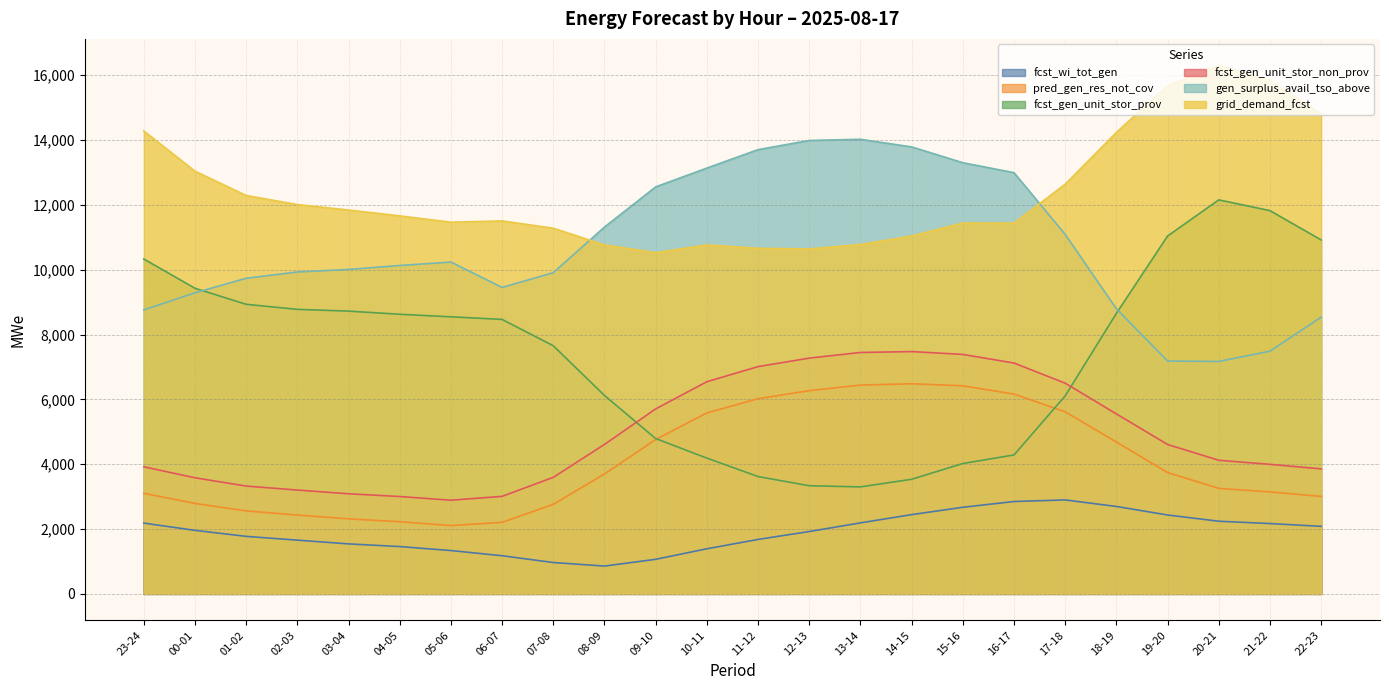

Between 04-05 and 00-01, which is larger?

00-01